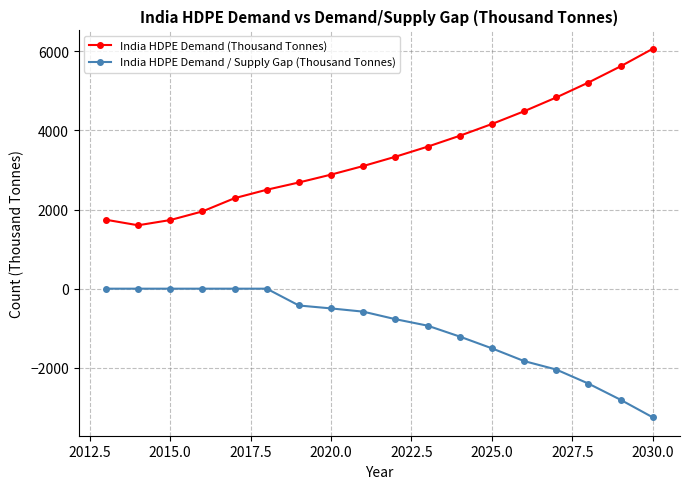

What is the value of the India HDPE Demand / Supply Gap (Thousand Tonnes) point at the 15th from the left?

-2043.6